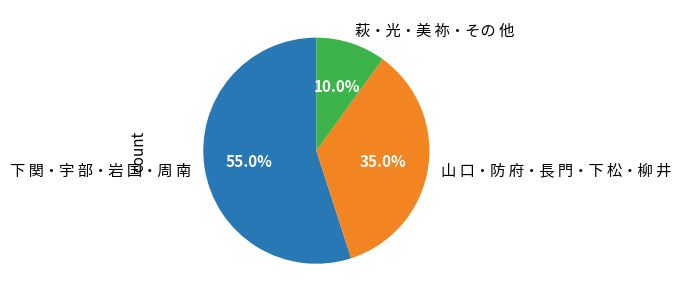

Which slice represents more than half of the pie?

下 関・宇 部・岩 国・周 南